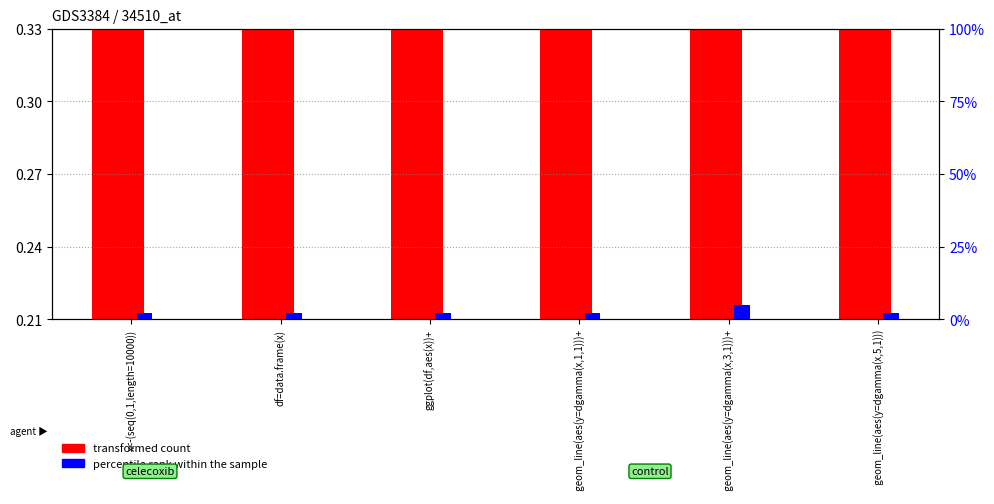

Which series has the largest range (max minus min)?

percentile rank within the sample